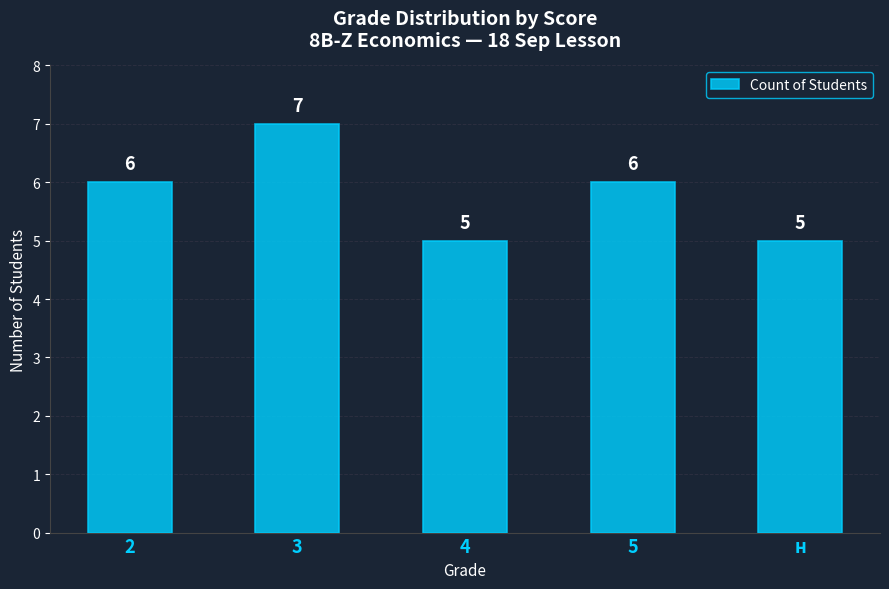

Reading left to right, extract all data points from this chart.

2=6	3=7	4=5	5=6	н=5